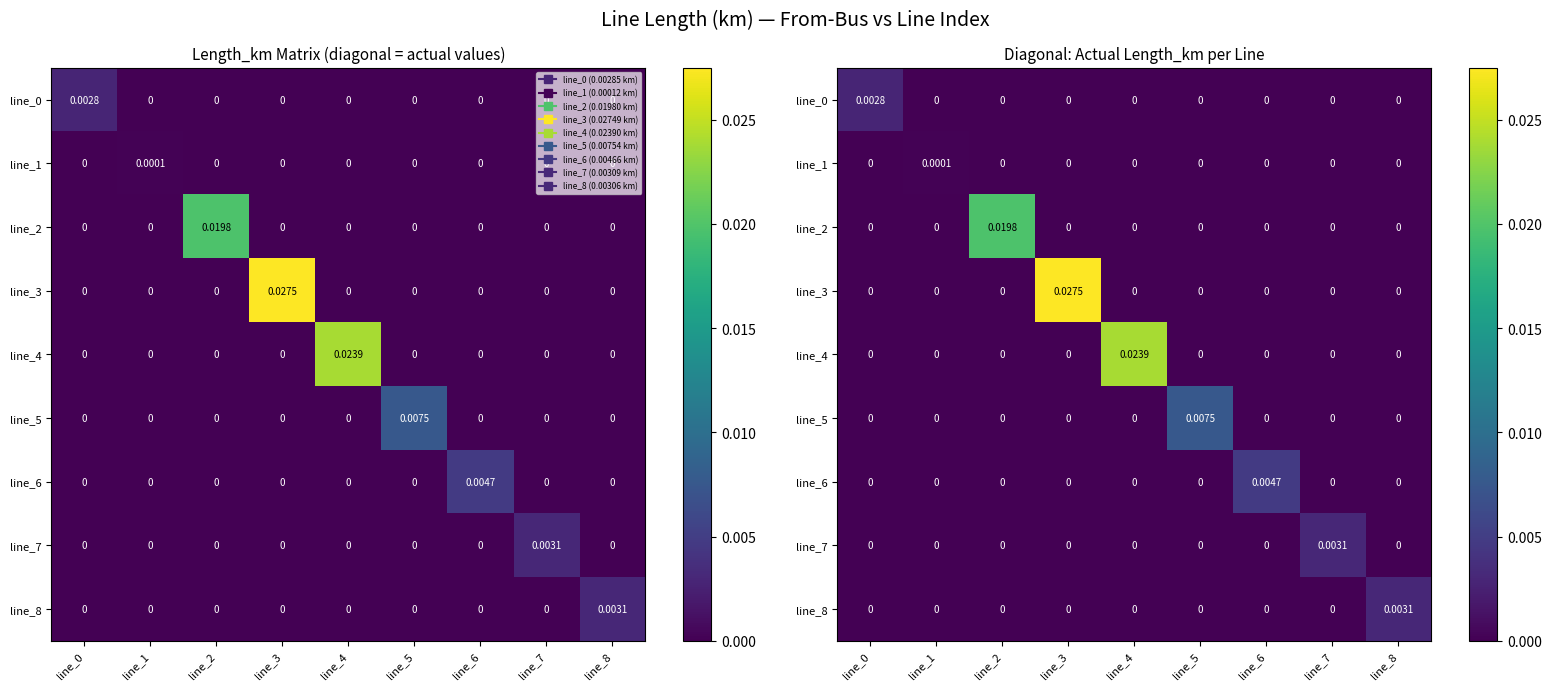

How many data points in line_7 are above 0?

1